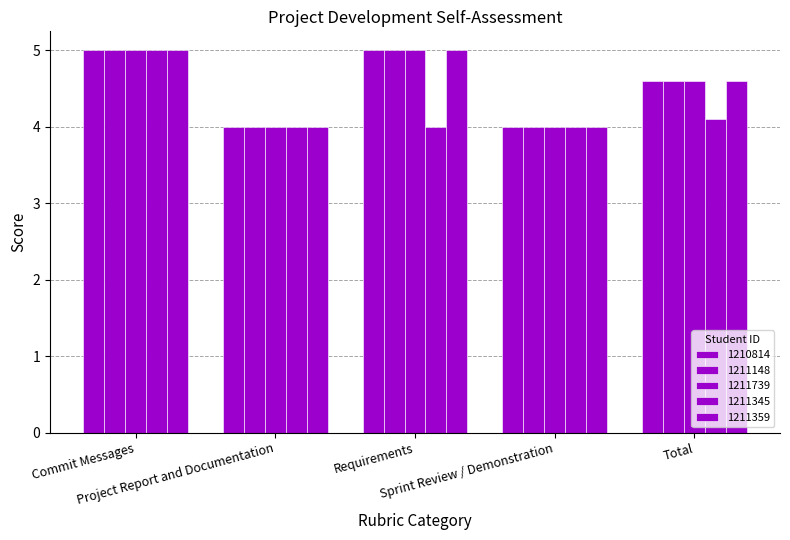

What is the total value across all series at Requirements?

24.0